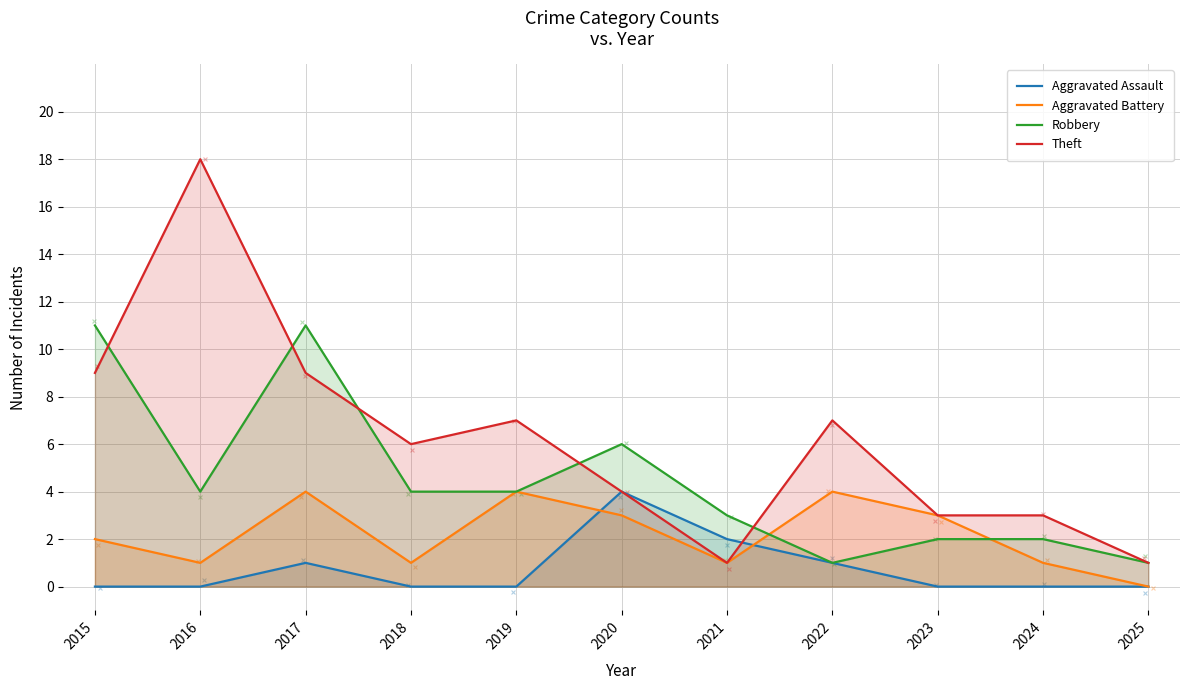

Which series has the widest spread of Y values?

Theft